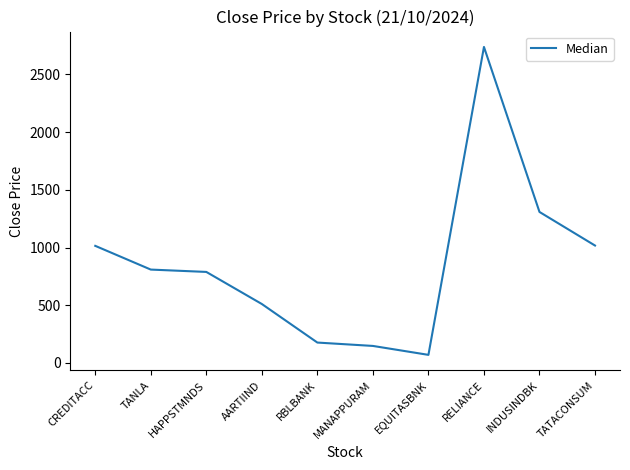

What is the ratio of the value at TANLA to the value at EQUITASBNK?

11.6